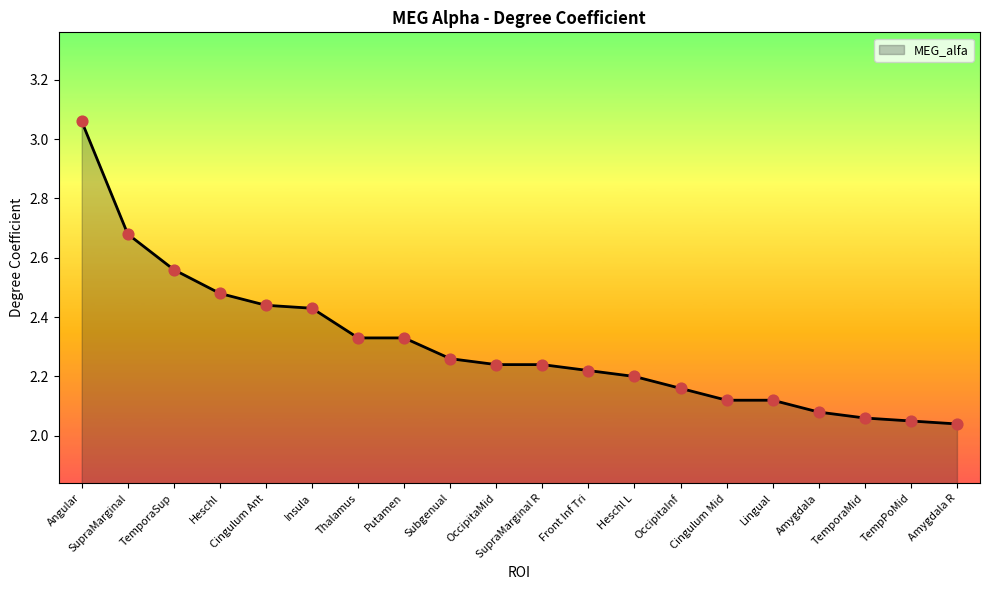

What is the change in value from Front Inf Tri to TempPoMid?

-0.2